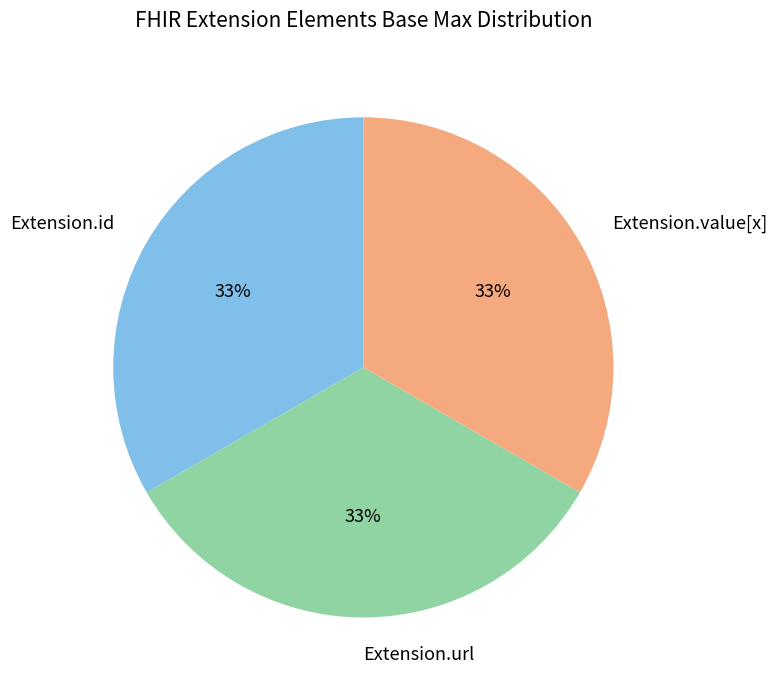

How many segments does this pie chart have?

3